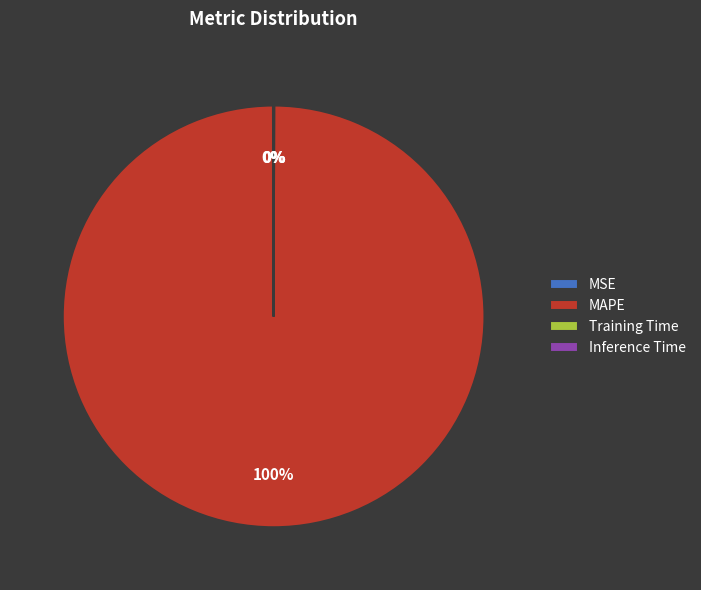

Which category accounts for the majority?

MAPE